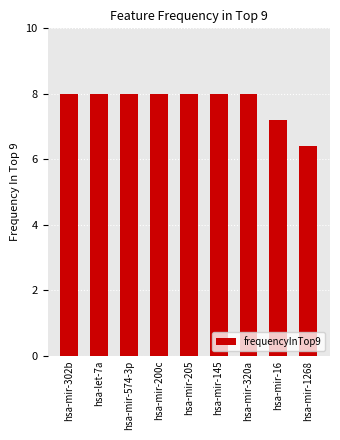

What is the label of the 6th bar from the right?

hsa-mir-200c